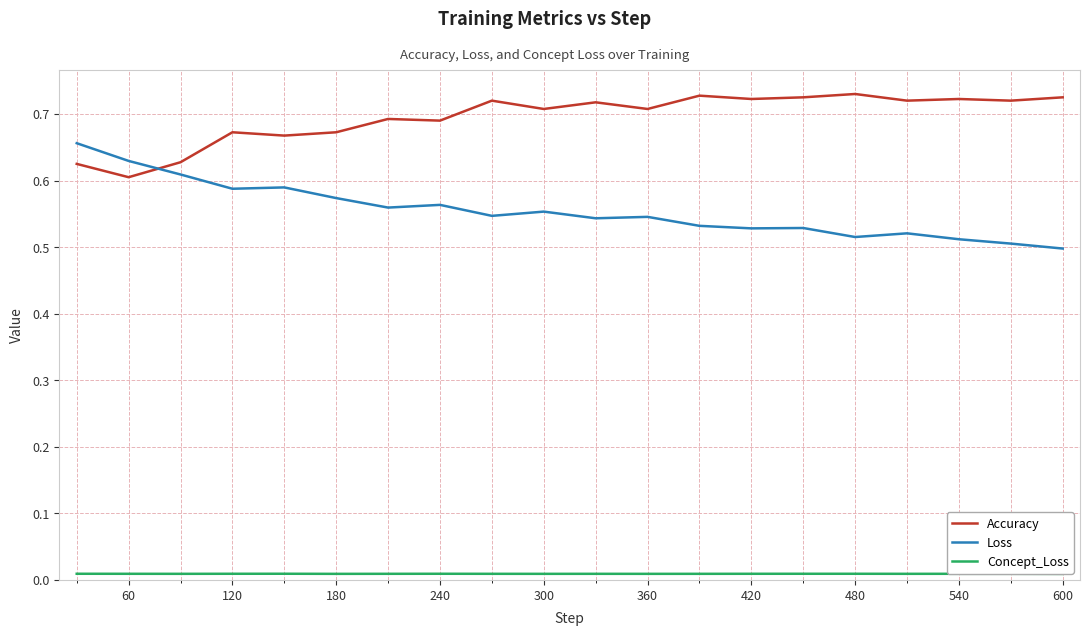

What are all the series names shown in the legend?

Accuracy, Loss, Concept_Loss